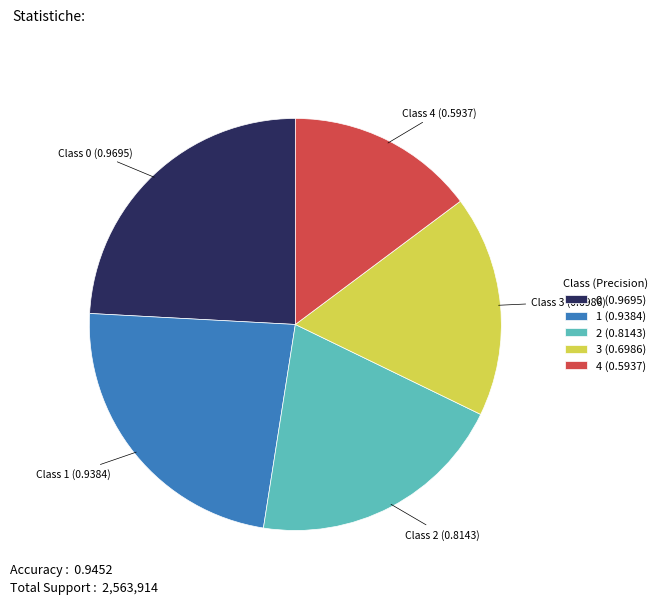

Combined, do 2 (0.8143) and 4 (0.5937) account for over 50%?

No